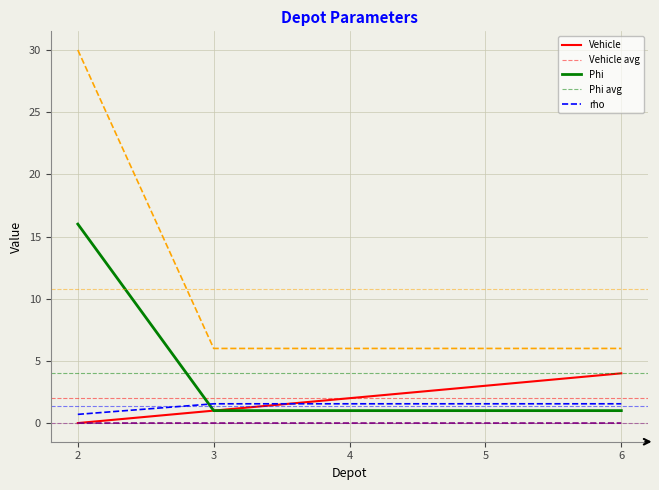

How many categories are shown in the chart?

5